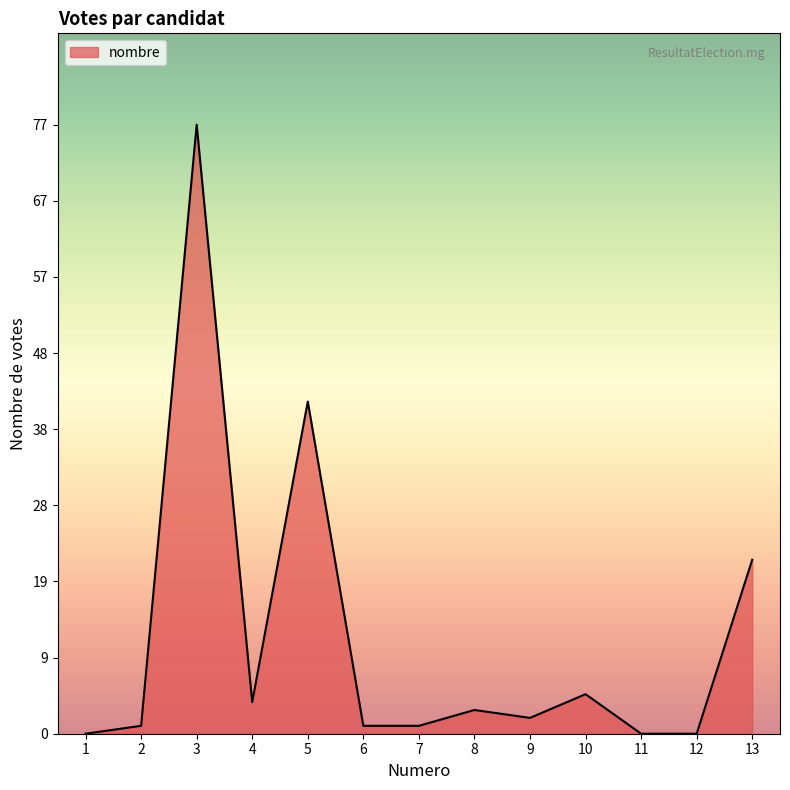

What is the ratio of the value at 3 to the value at 4?

19.2